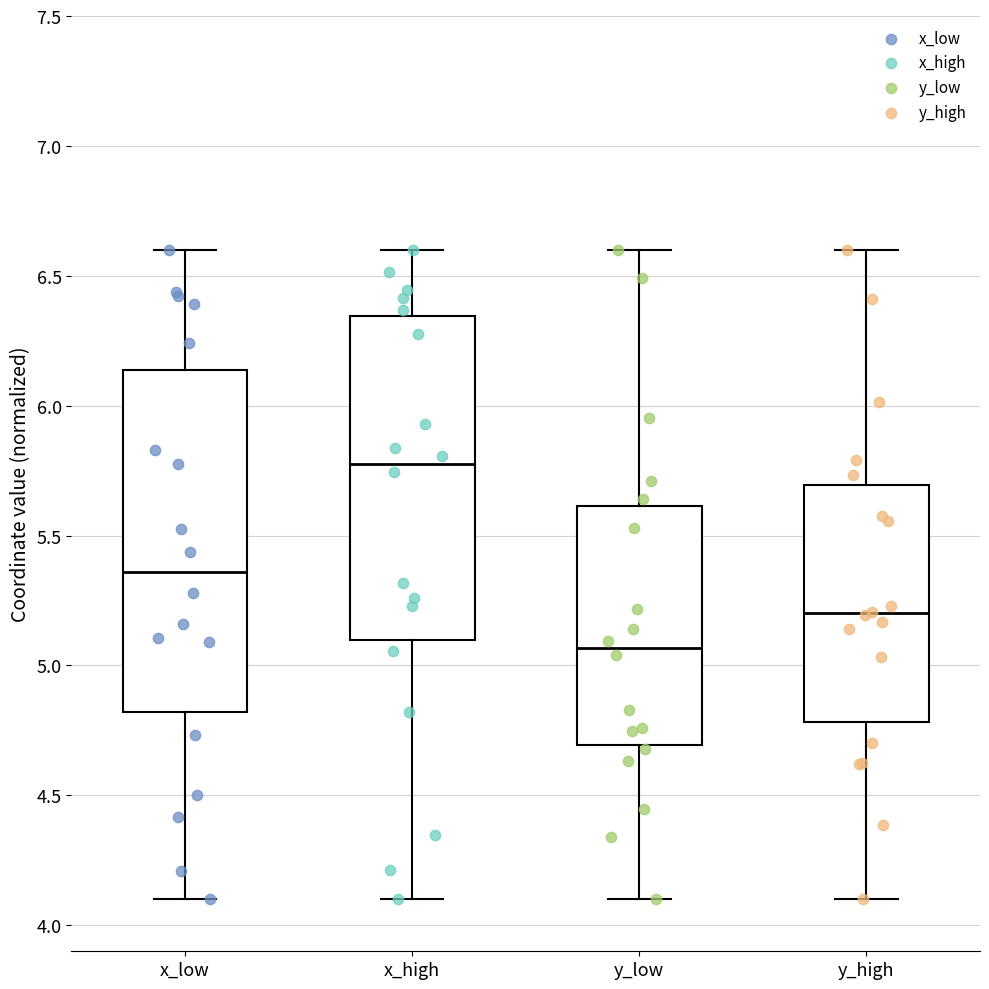

Reading left to right, read every box against the y-axis: the position of its median line, the range the box covers, and the ends of its whiskers. The values are not printed on the chart, so give them approximately, as read against the axis.

x_low: median 5.35, box 4.80 to 6.15, whiskers 4.10 to 6.60
x_high: median 5.80, box 5.10 to 6.35, whiskers 4.10 to 6.60
y_low: median 5.05, box 4.70 to 5.60, whiskers 4.10 to 6.60
y_high: median 5.20, box 4.80 to 5.70, whiskers 4.10 to 6.60